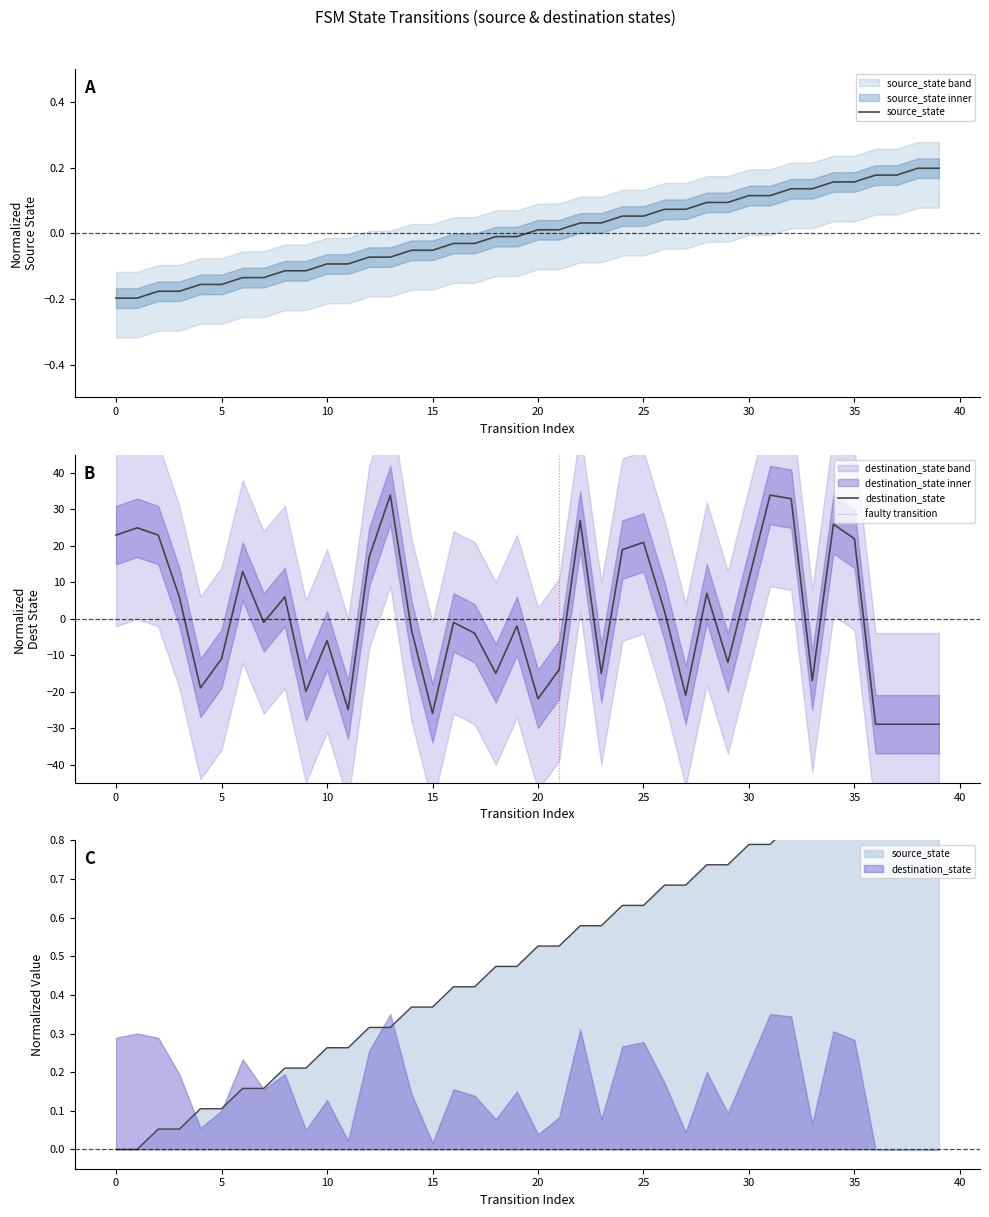

Rank the series by their average value, from lowest to highest.

destination_state, source_state